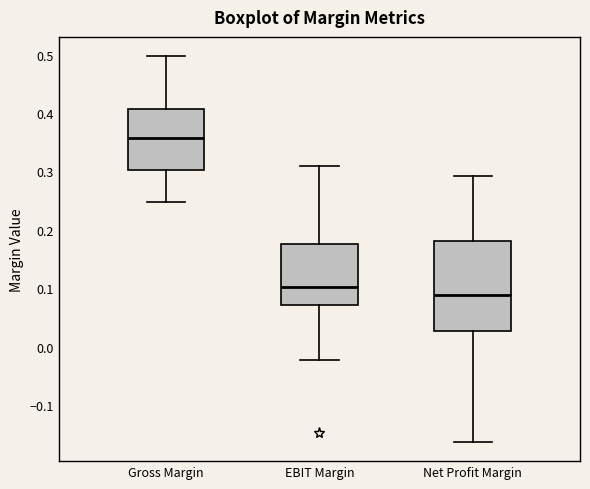

Reading left to right, transcribe this box plot: for each box, give where its median line is, the range the box spans, and where its two whiskers end, as read against the y-axis. The values are not printed on the chart, so give them approximately, as read against the axis.

Gross Margin: median 0.36, box 0.30 to 0.41, whiskers 0.25 to 0.50
EBIT Margin: median 0.10, box 0.07 to 0.18, whiskers -0.02 to 0.31
Net Profit Margin: median 0.09, box 0.03 to 0.18, whiskers -0.16 to 0.29